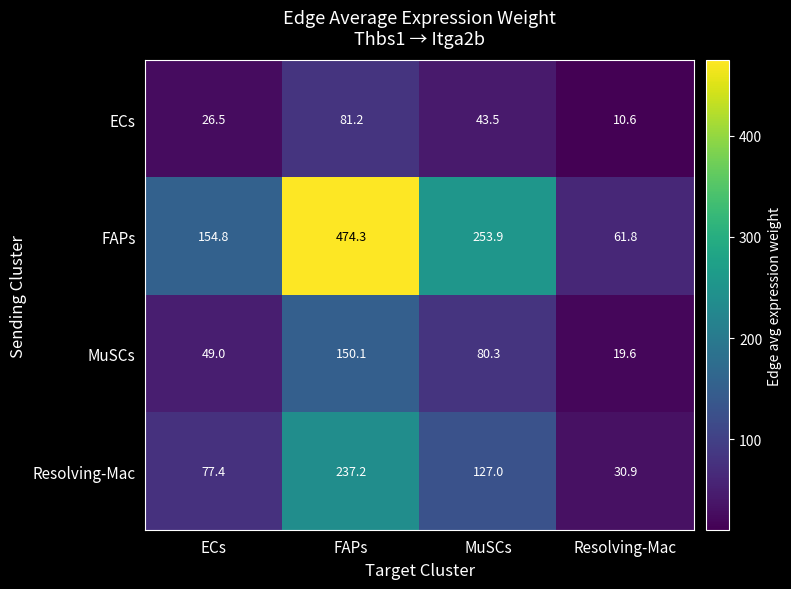

What is the spread (max minus min) of values at FAPs?

393.1